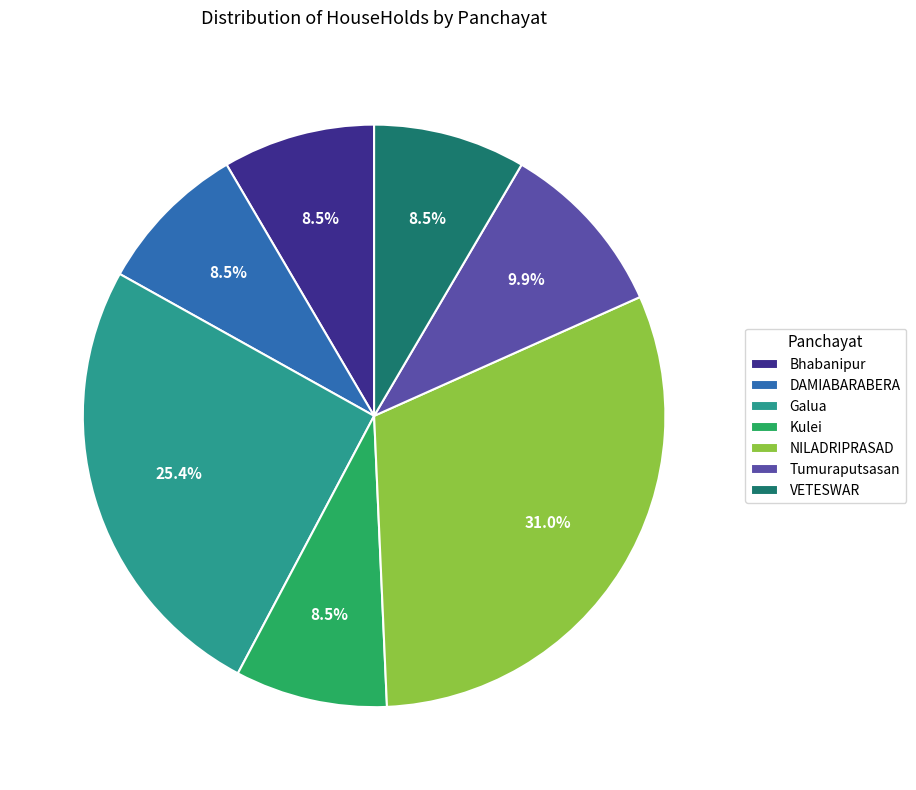

What is the total percentage of Tumuraputsasan and Galua?

35.2%